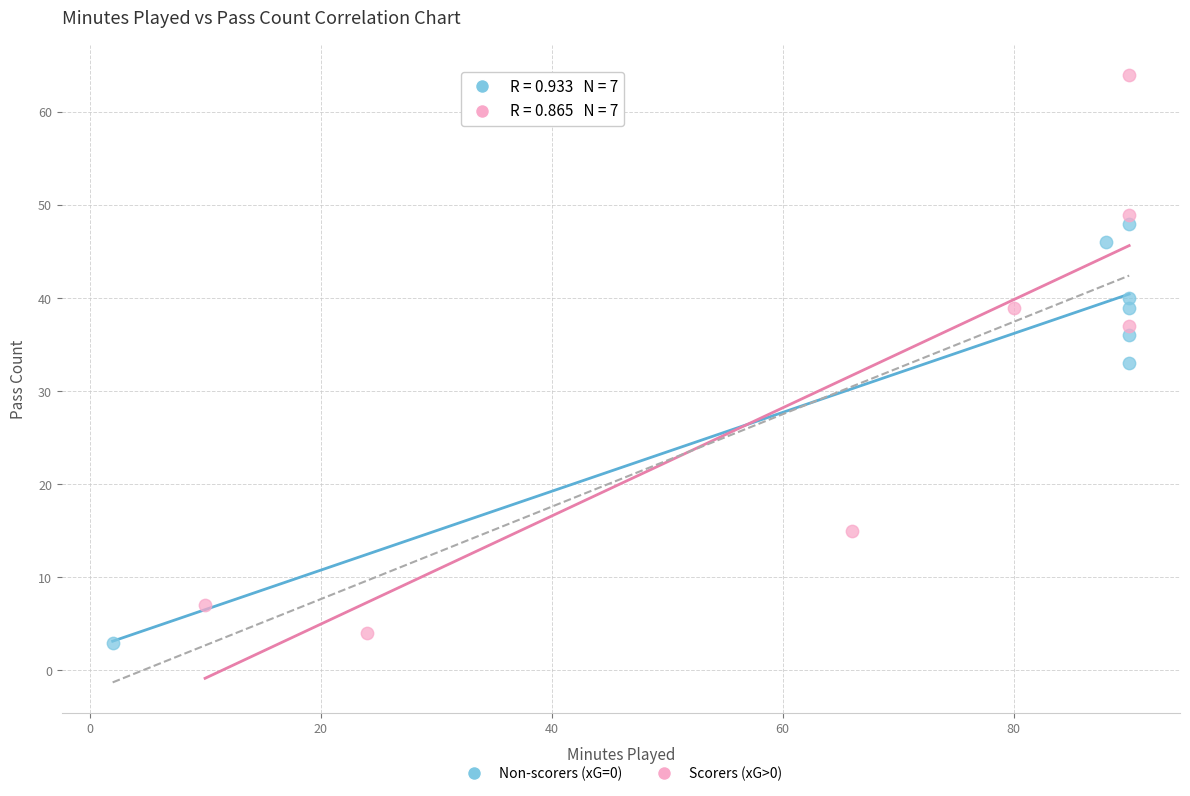

Which series contains the lowest Y value?

Non-scorers (xG=0)